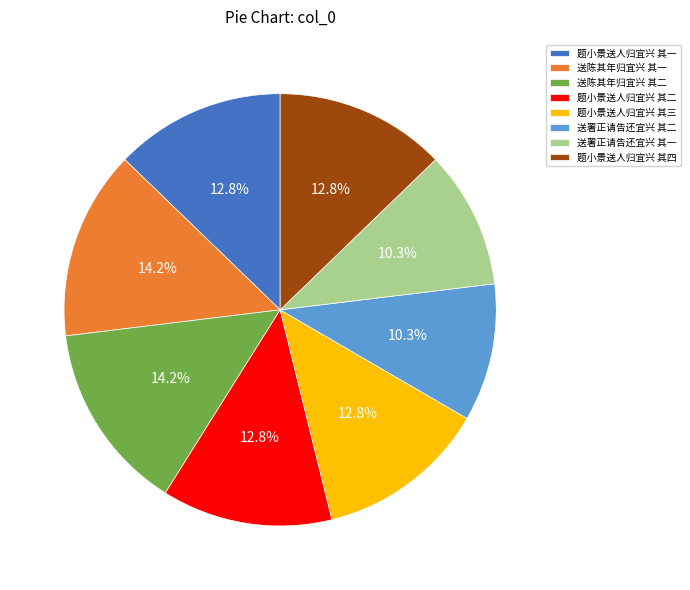

Between 题小景送人归宜兴 其二 and 送署正请告还宜兴 其二, which is larger?

题小景送人归宜兴 其二